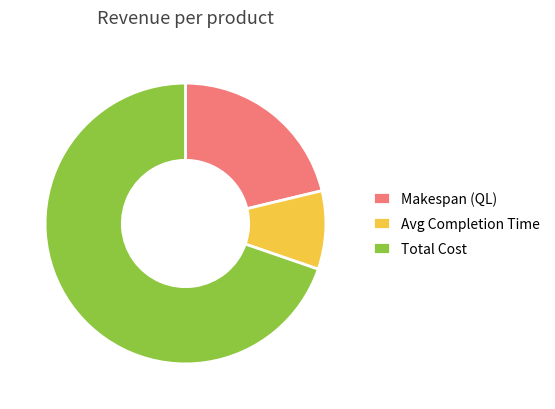

What is the ratio of the value at Avg Completion Time to the value at Makespan (QL)?

0.4